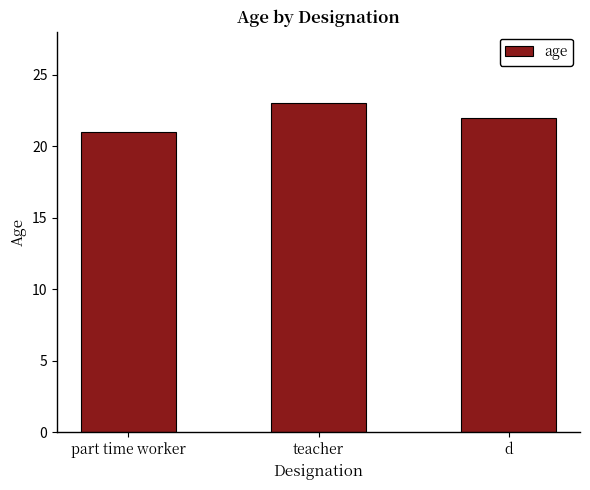

What is the difference between the maximum and minimum values?

2